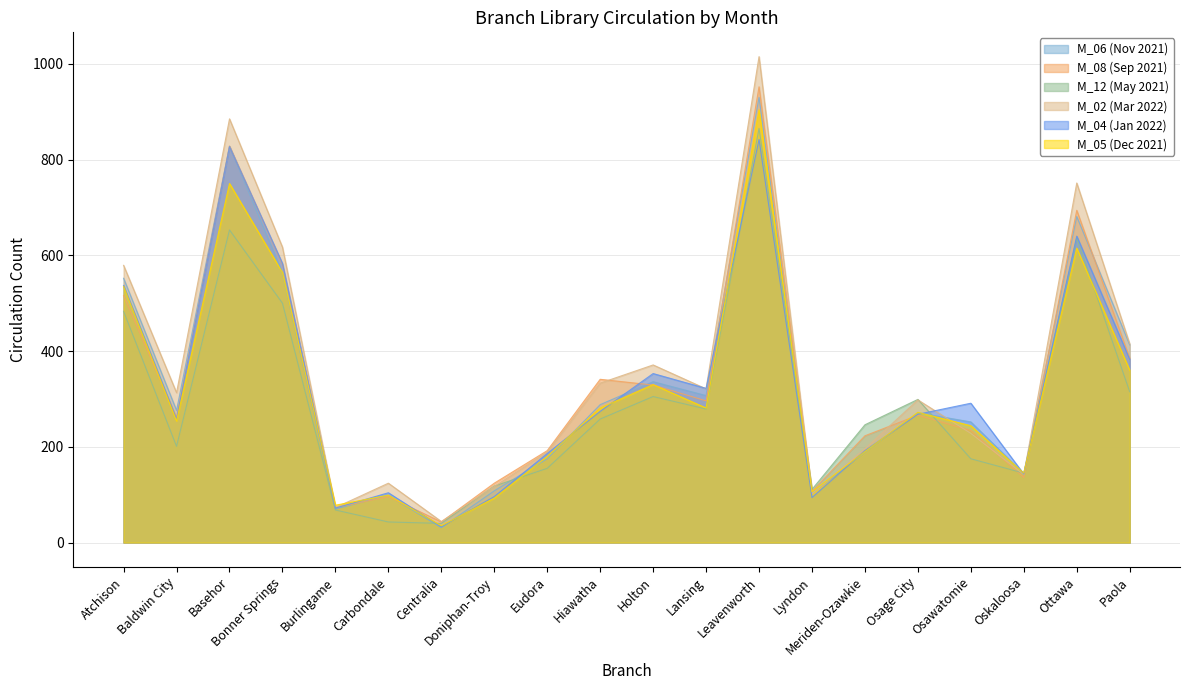

Where do M_05 (Dec 2021) and M_04 (Jan 2022) first cross each other?

Bonner Springs and Burlingame